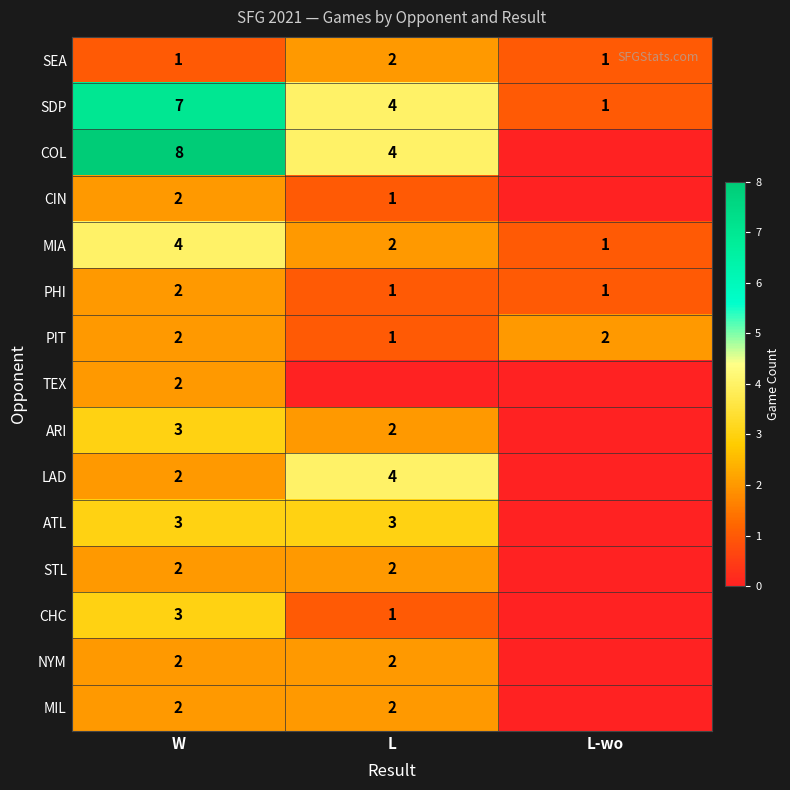

What is the sum of all PIT values?

5